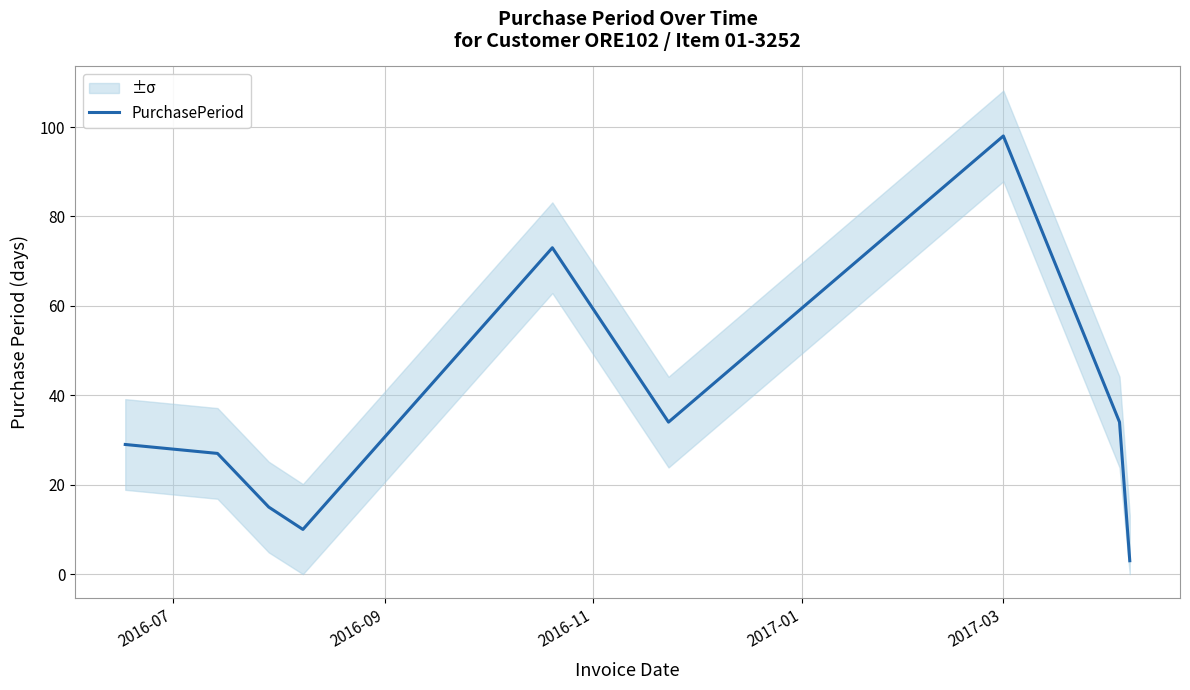

How many interior local valleys (lower than both neighbors) does the data have?

2